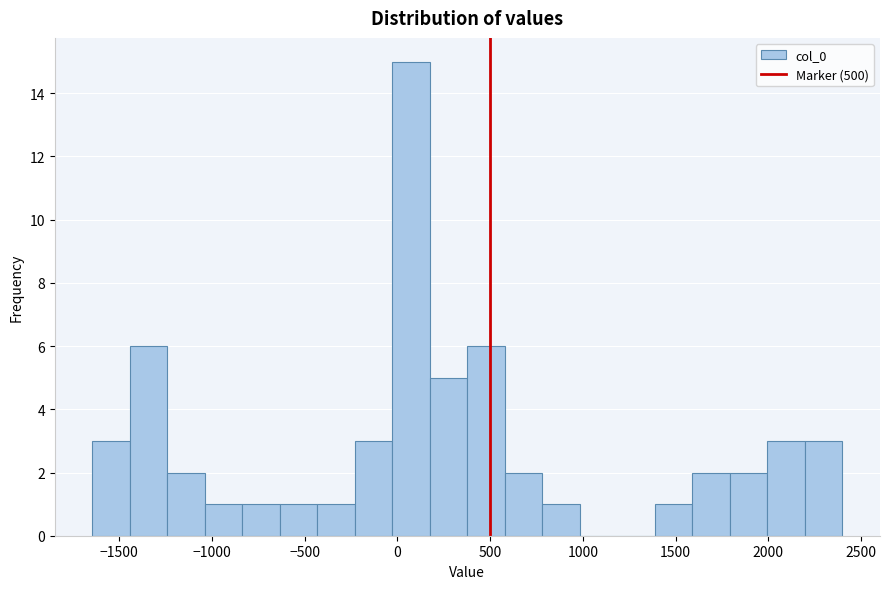

Over which range of the x-axis is the bar tallest?

-50 to 150